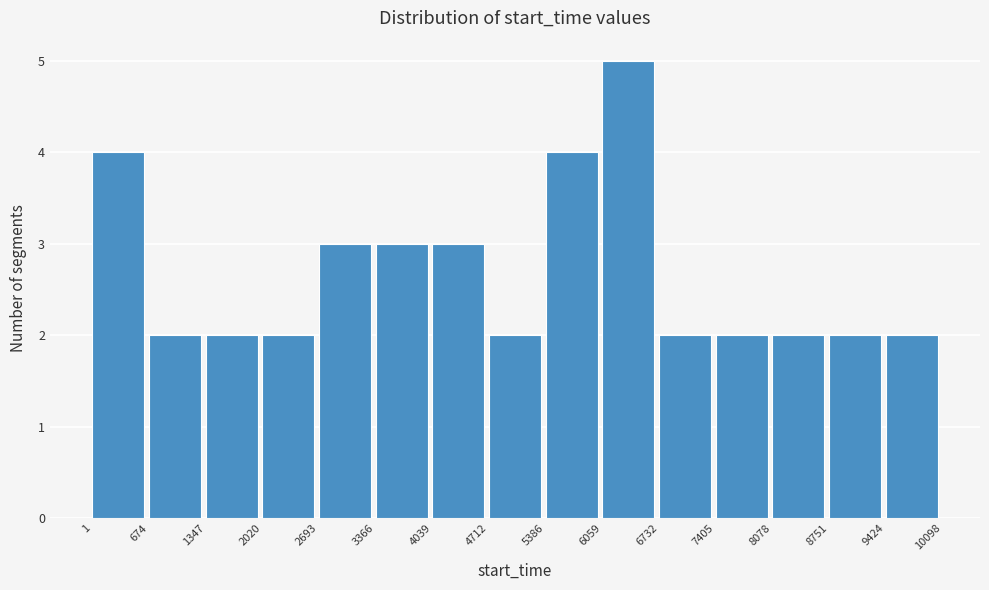

Over which range of the x-axis is the bar tallest?

6059 to 6732